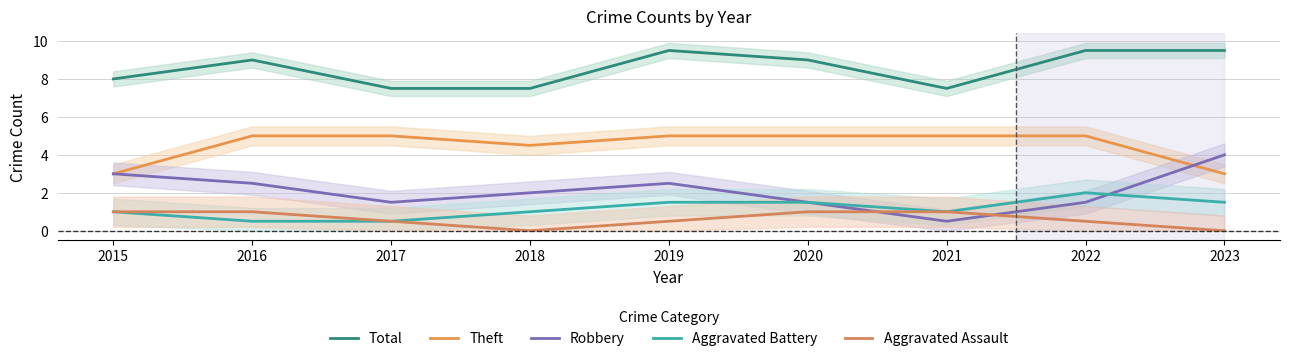

What is the sum of the Aggravated Battery values at 2017 and 2023?

2.0